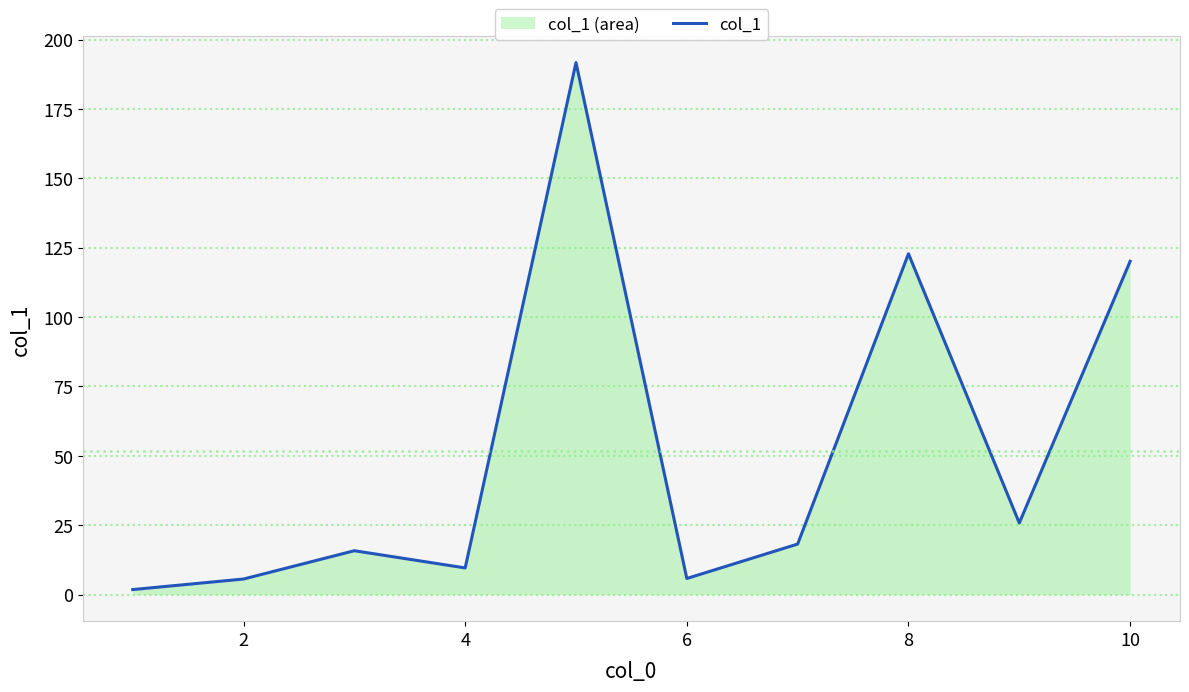

How many lines are shown in the chart?

1